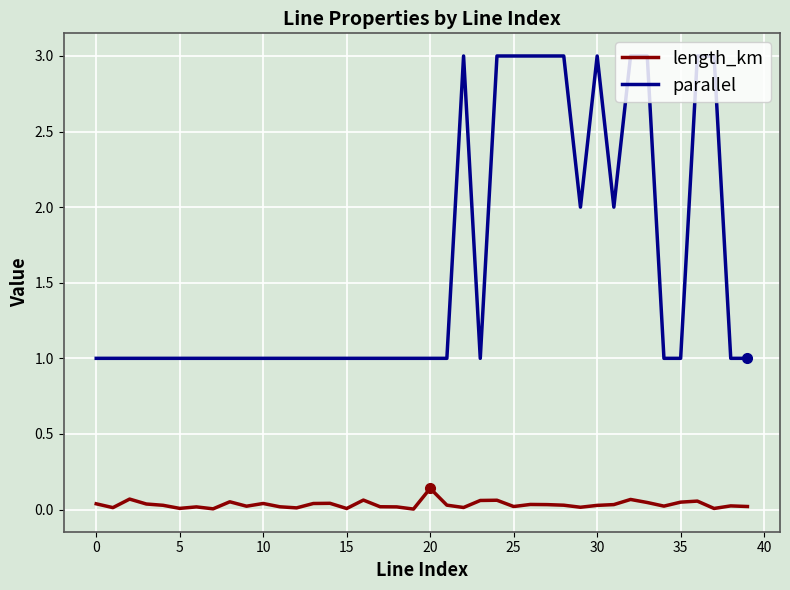

Which series has the largest total across all categories?

parallel